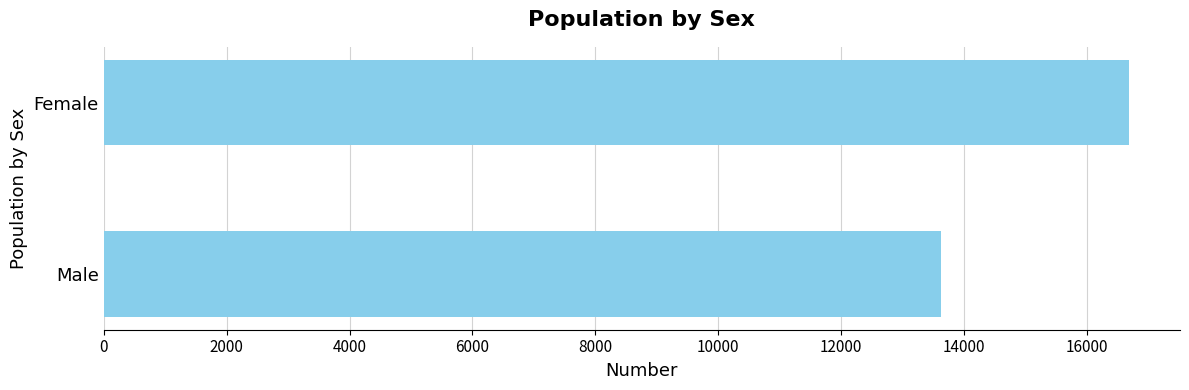

What is the ratio of the value at Female to the value at Male?

1.2